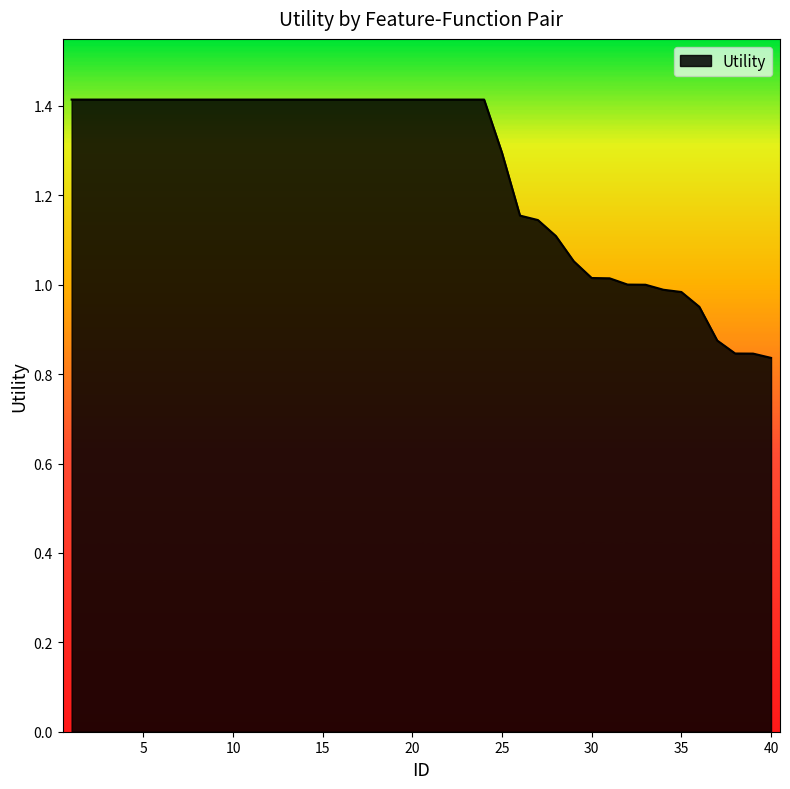

What is the difference between the maximum and minimum values?

0.6